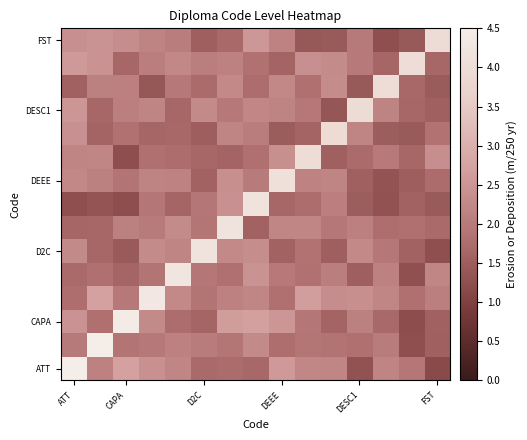

Count the number of data series in this chart.

15